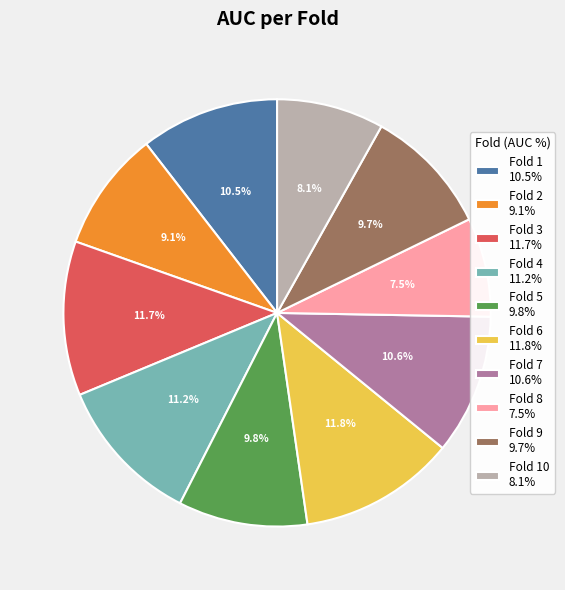

What is the total percentage of Fold 7 10.6% and Fold 5 9.8%?

20.4%